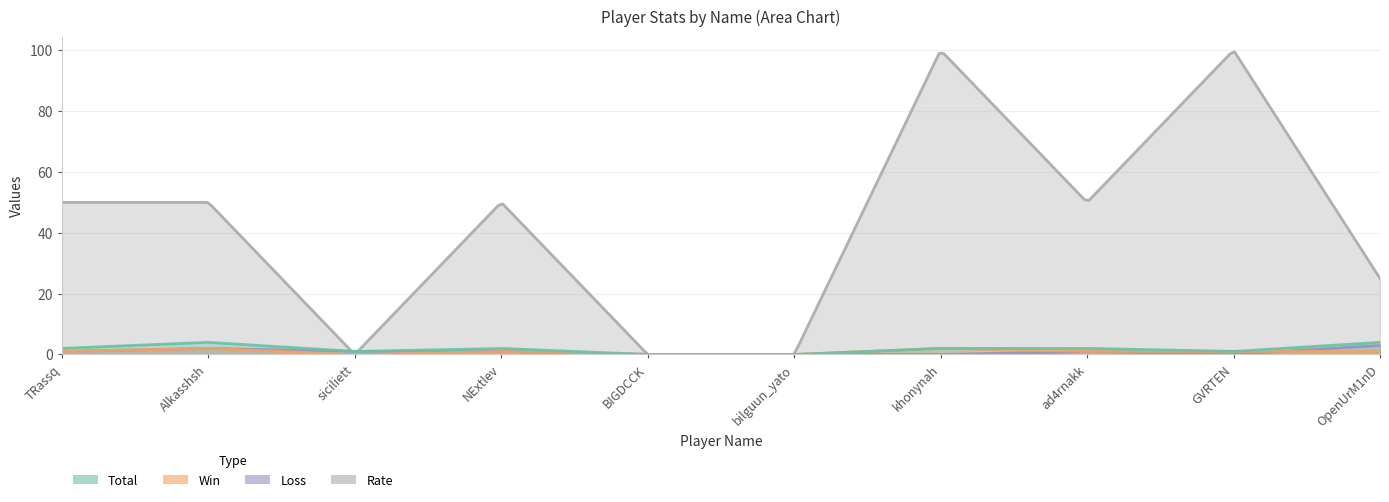

How many lines are shown in the chart?

4